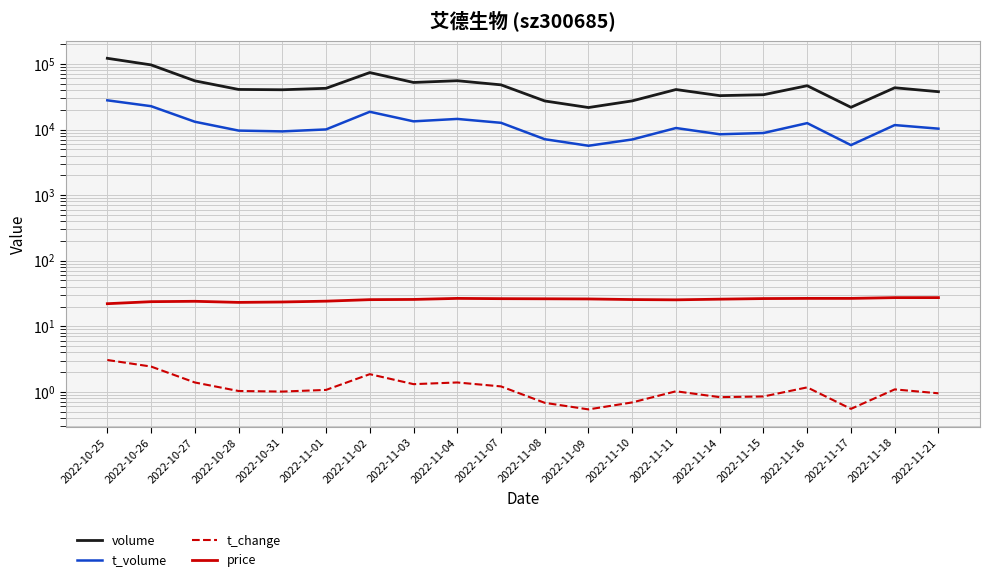

What is the sum of all price values?

507.8